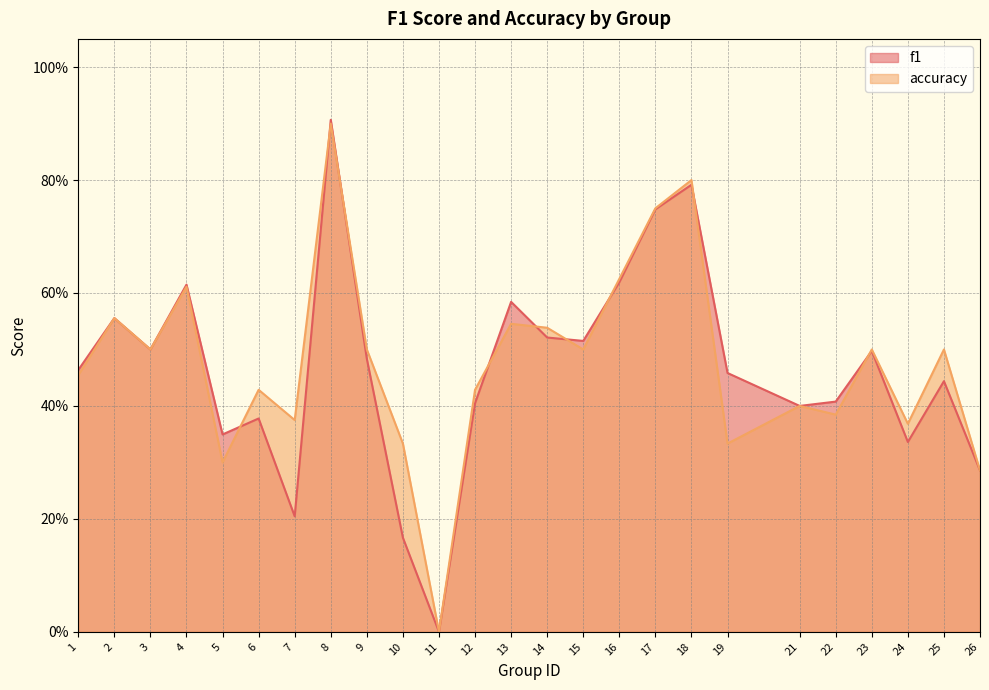

At which label does accuracy reach its peak?

8